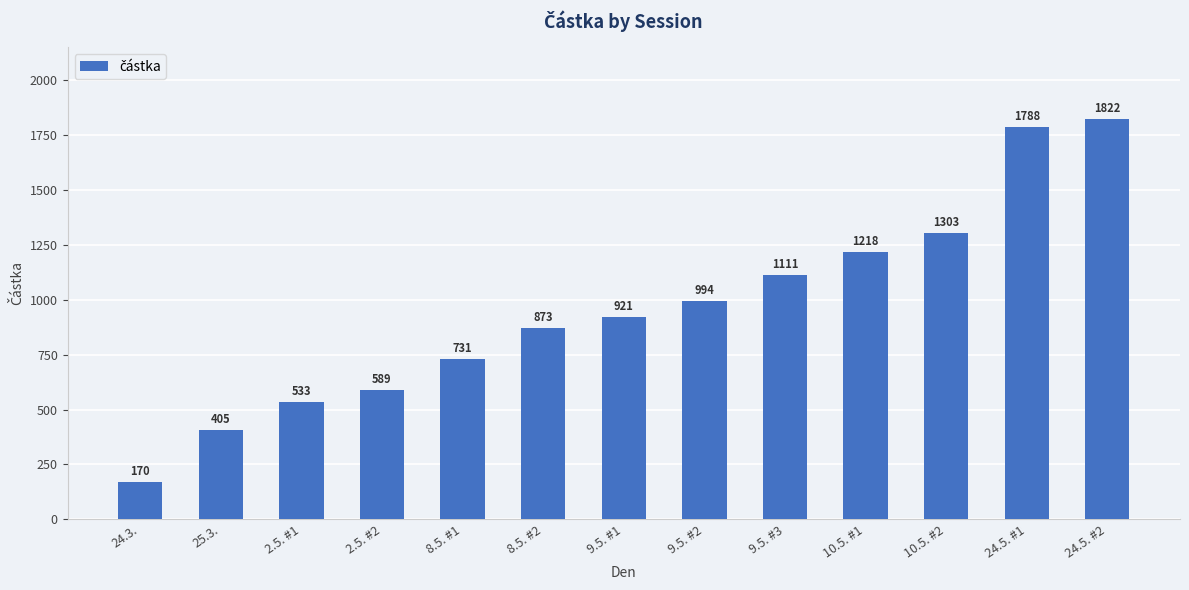

What is the value of the 1st bar from the left?

170.0